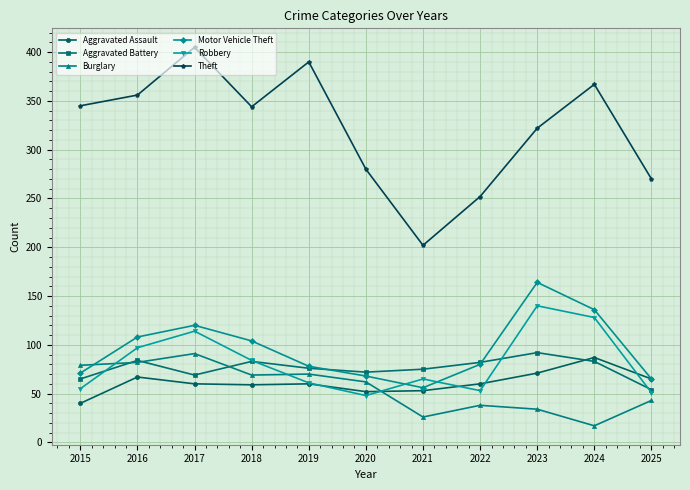

Rank the series at 2023 from lowest to highest value.

Burglary, Aggravated Assault, Aggravated Battery, Robbery, Motor Vehicle Theft, Theft